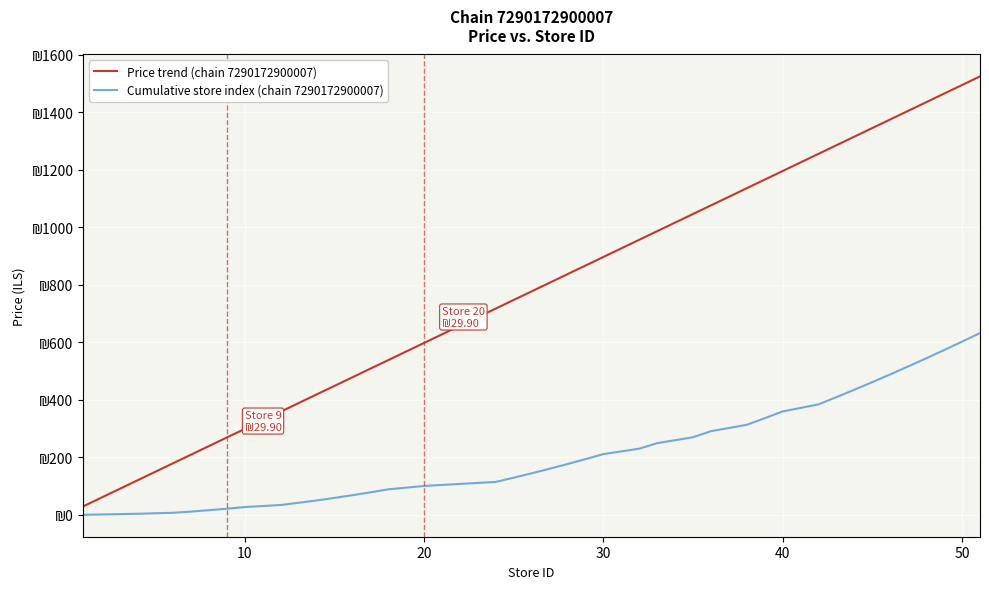

Is this an area chart (filled region under the line)?

No